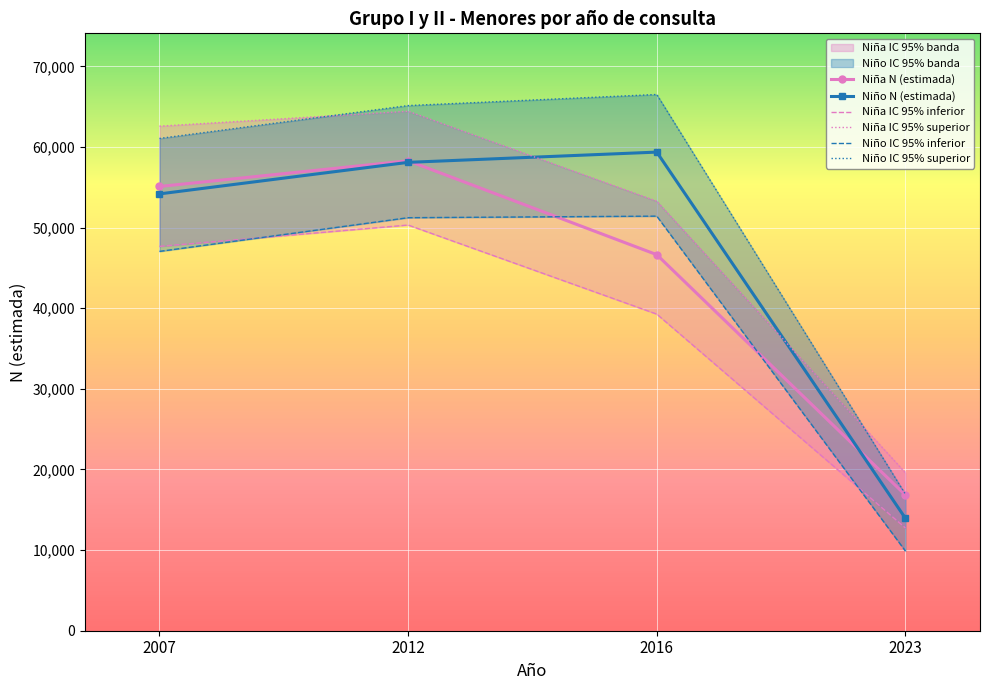

Where is the first local maximum for Niña N (estimada)?

2012